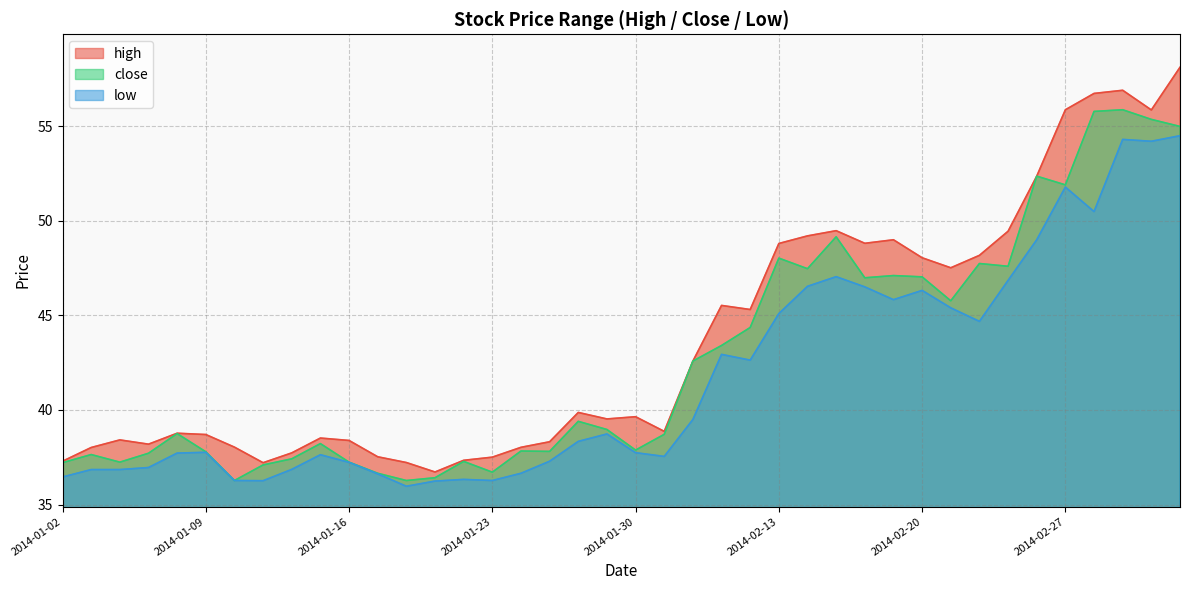

True or false: high and close intersect in this chart.

False